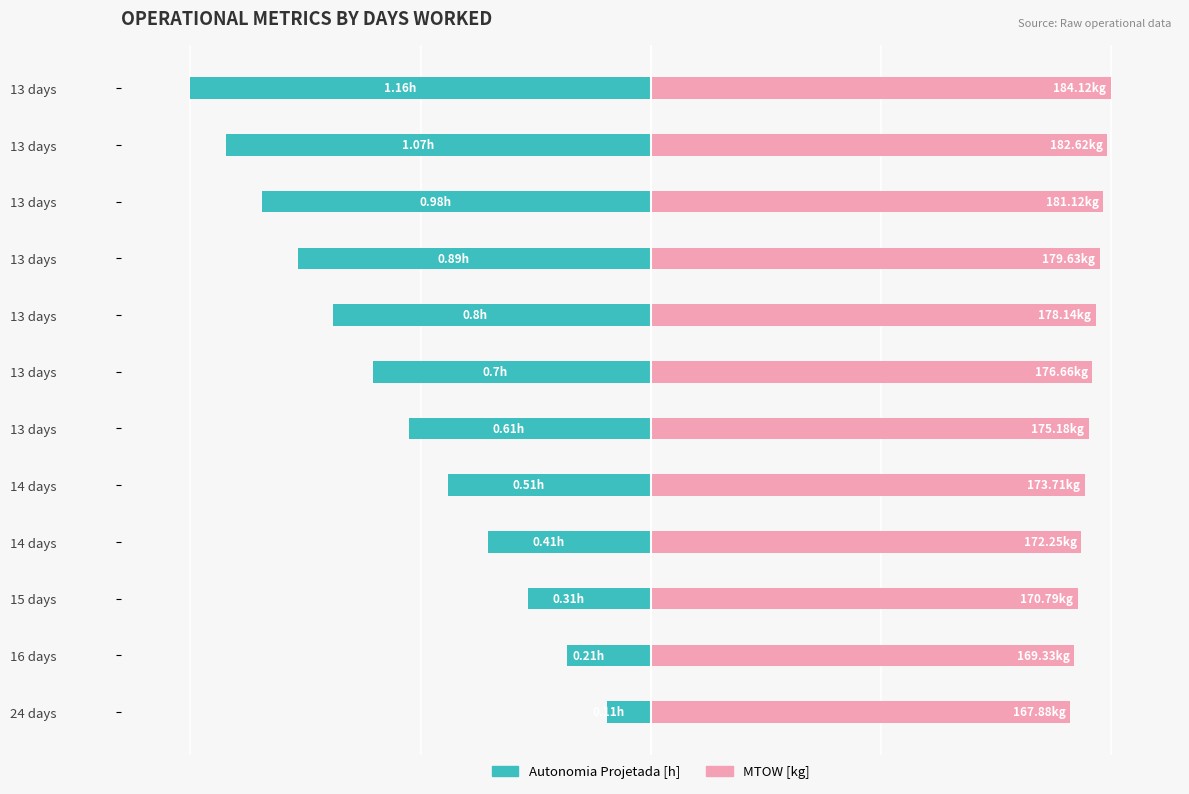

Between 6 and 10, which is larger?

6